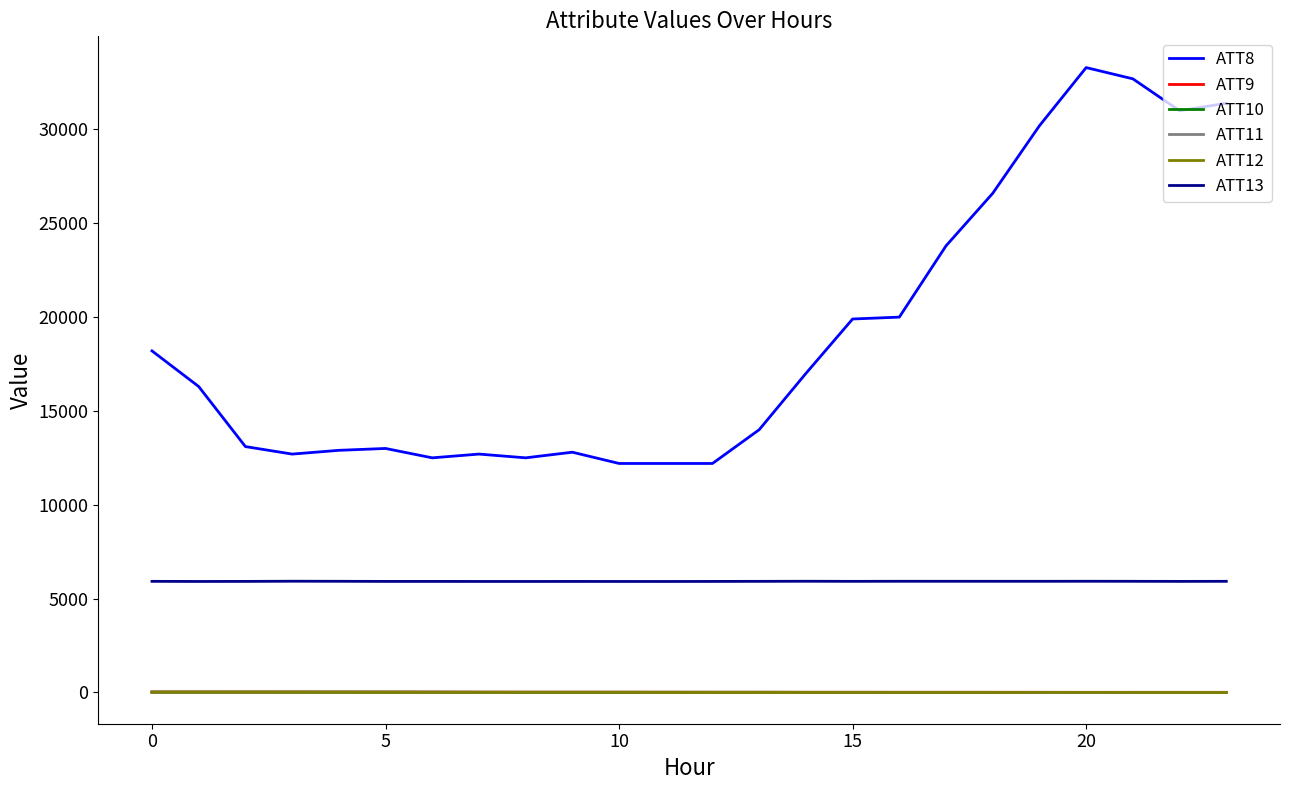

What is the maximum value for ATT13?

5924.0